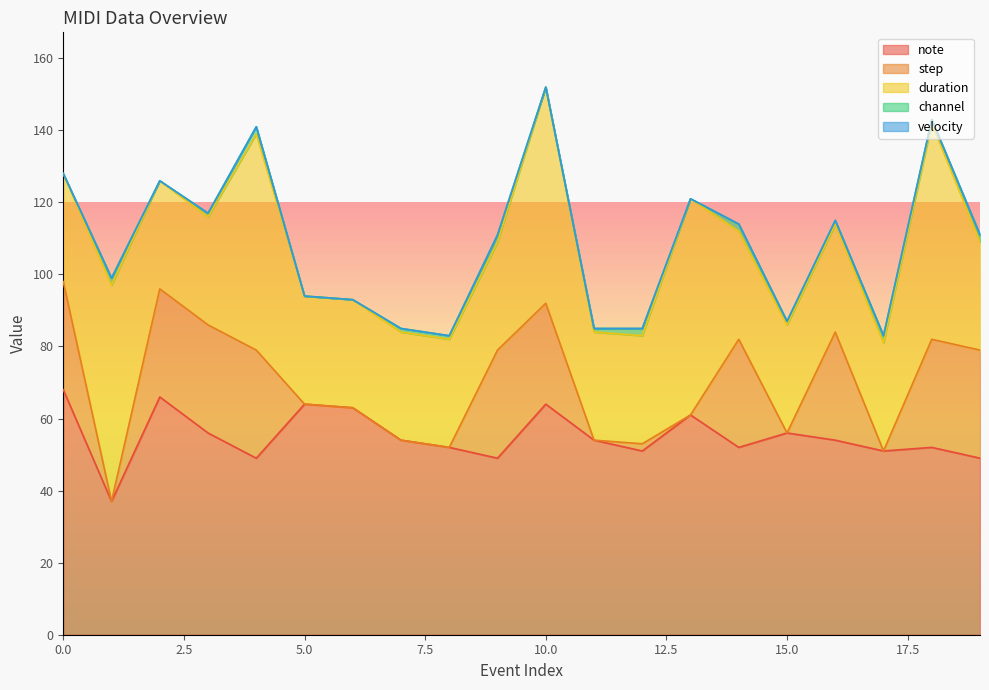

In note, how many points are higher than both neighbors (excluding endpoints)?

6